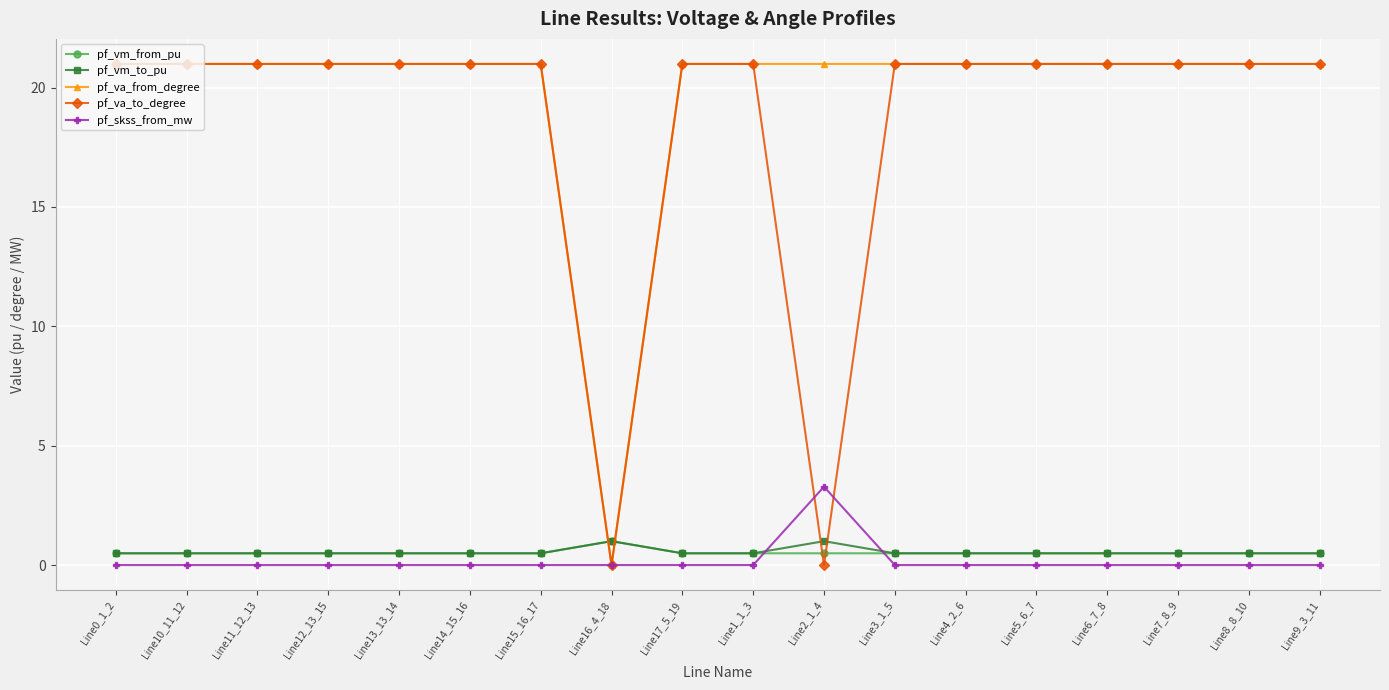

Reading left to right, transcribe all the data shown in this chart.

pf_vm_from_pu: Line0_1_2=0.5	Line10_11_12=0.5	Line11_12_13=0.5	Line12_13_15=0.5	Line13_13_14=0.5	Line14_15_16=0.5	Line15_16_17=0.5	Line16_4_18=1.0	Line17_5_19=0.5	Line1_1_3=0.5	Line2_1_4=0.5	Line3_1_5=0.5	Line4_2_6=0.5	Line5_6_7=0.5	Line6_7_8=0.5	Line7_8_9=0.5	Line8_8_10=0.5	Line9_3_11=0.5
pf_vm_to_pu: Line0_1_2=0.5	Line10_11_12=0.5	Line11_12_13=0.5	Line12_13_15=0.5	Line13_13_14=0.5	Line14_15_16=0.5	Line15_16_17=0.5	Line16_4_18=1.0	Line17_5_19=0.5	Line1_1_3=0.5	Line2_1_4=1.0	Line3_1_5=0.5	Line4_2_6=0.5	Line5_6_7=0.5	Line6_7_8=0.5	Line7_8_9=0.5	Line8_8_10=0.5	Line9_3_11=0.5
pf_va_from_degree: Line0_1_2=21.0	Line10_11_12=21.0	Line11_12_13=21.0	Line12_13_15=21.0	Line13_13_14=21.0	Line14_15_16=21.0	Line15_16_17=21.0	Line16_4_18=0.0	Line17_5_19=21.0	Line1_1_3=21.0	Line2_1_4=21.0	Line3_1_5=21.0	Line4_2_6=21.0	Line5_6_7=21.0	Line6_7_8=21.0	Line7_8_9=21.0	Line8_8_10=21.0	Line9_3_11=21.0
pf_va_to_degree: Line0_1_2=21.0	Line10_11_12=21.0	Line11_12_13=21.0	Line12_13_15=21.0	Line13_13_14=21.0	Line14_15_16=21.0	Line15_16_17=21.0	Line16_4_18=0.0	Line17_5_19=21.0	Line1_1_3=21.0	Line2_1_4=0.0	Line3_1_5=21.0	Line4_2_6=21.0	Line5_6_7=21.0	Line6_7_8=21.0	Line7_8_9=21.0	Line8_8_10=21.0	Line9_3_11=21.0
pf_skss_from_mw: Line0_1_2=0.0	Line10_11_12=0.0	Line11_12_13=0.0	Line12_13_15=0.0	Line13_13_14=0.0	Line14_15_16=0.0	Line15_16_17=0.0	Line16_4_18=0.0	Line17_5_19=0.0	Line1_1_3=0.0	Line2_1_4=3.3	Line3_1_5=0.0	Line4_2_6=0.0	Line5_6_7=0.0	Line6_7_8=0.0	Line7_8_9=0.0	Line8_8_10=0.0	Line9_3_11=0.0